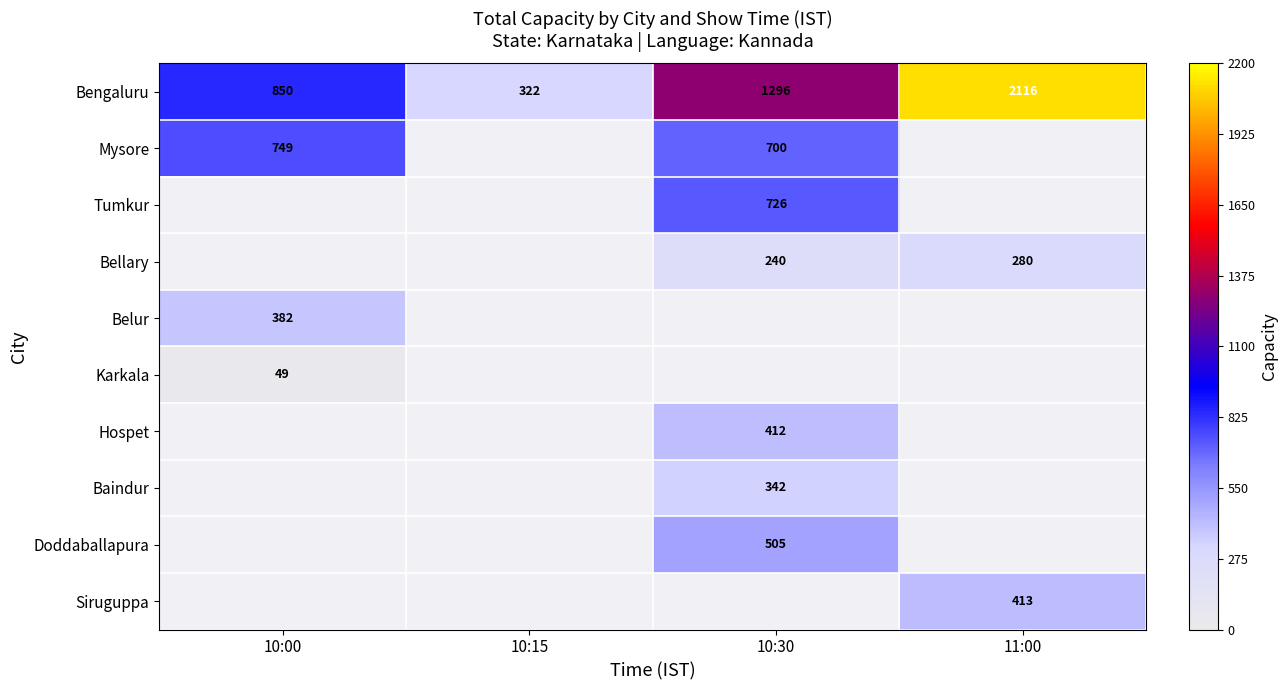

Is it true that Siruguppa equals 576 at 11:00?

False